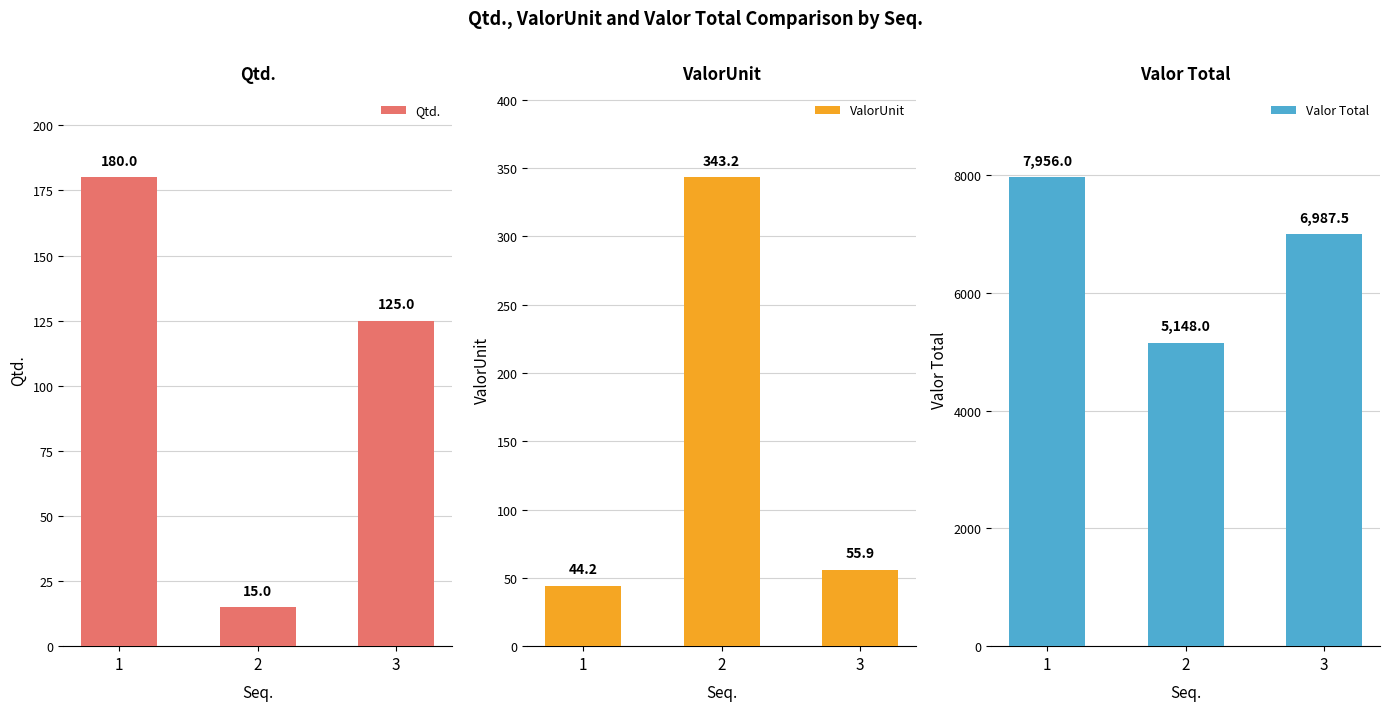

How many data points does each series have?

3